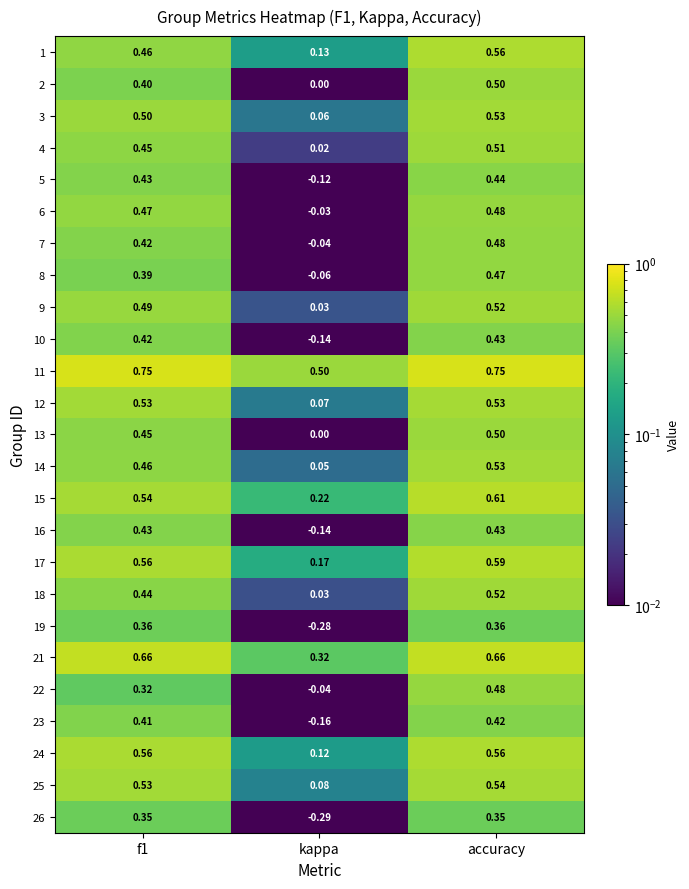

At which label is 6 closest to 0?

kappa